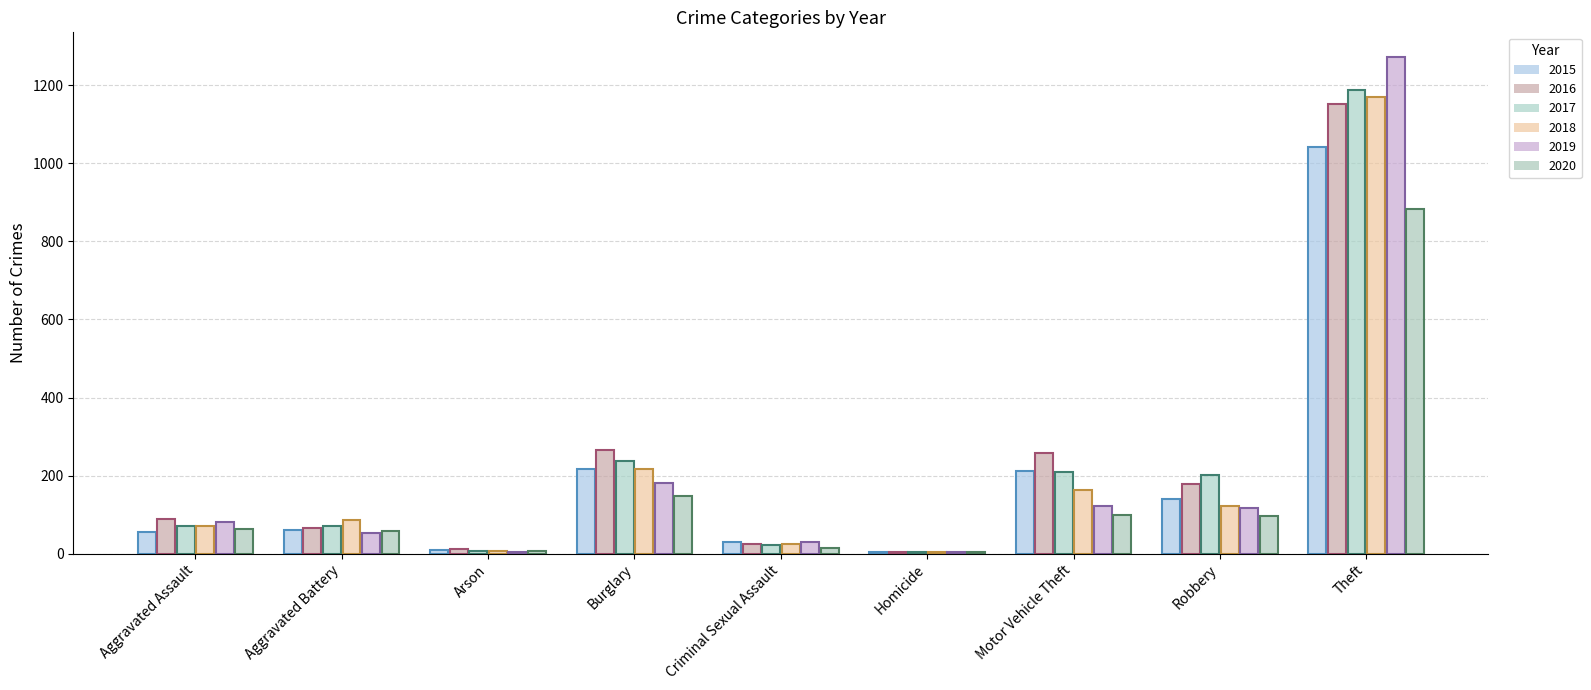

Reading right to left, extract all data points from this chart.

2015: 1041	139	212	5	29	216	10	60	56
2016: 1151	178	259	4	25	266	12	66	88
2017: 1188	202	208	4	22	237	7	71	72
2018: 1170	121	163	4	24	218	7	86	72
2019: 1272	116	123	4	31	182	5	53	80
2020: 884	97	99	5	15	148	7	57	62